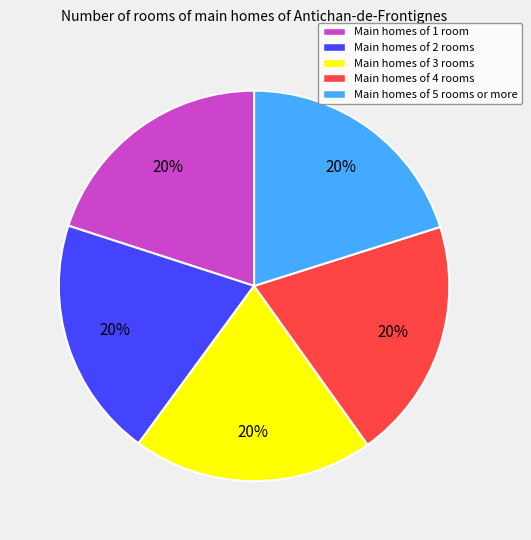

Approximately how many times larger is the value at Main homes of 3 rooms compared to Main homes of 1 room?

1.0